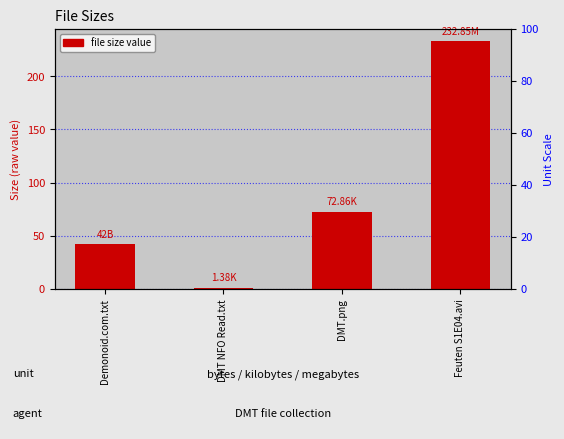

Where is the data nearest to the value 117?

DMT.png